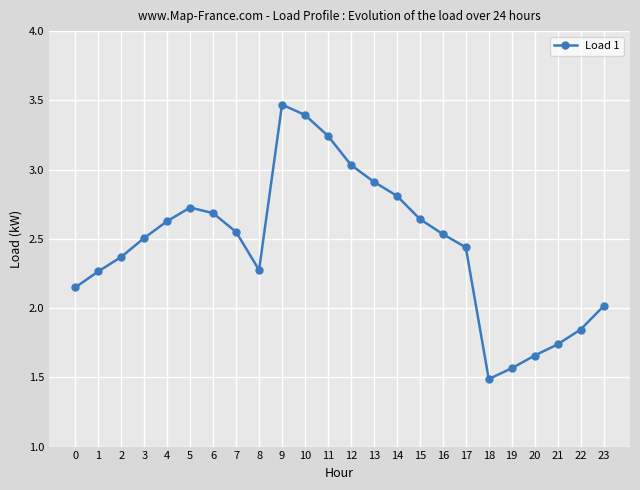

What is the minimum value shown in the chart?

1.5